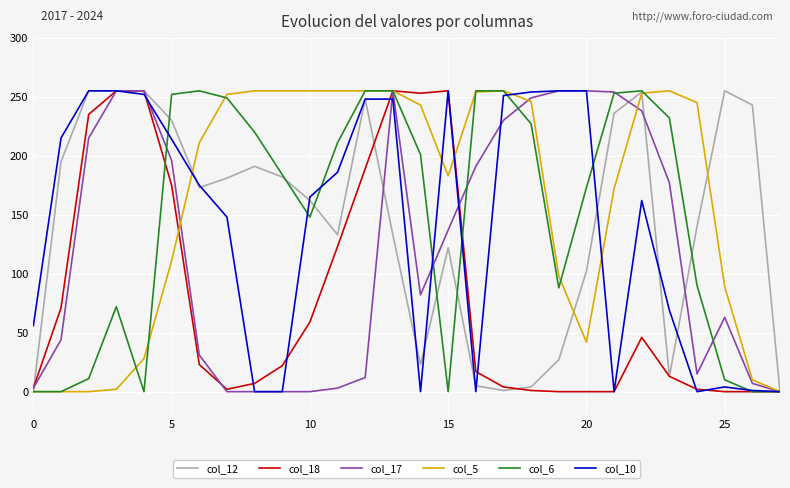

Which series has the largest range (max minus min)?

col_12